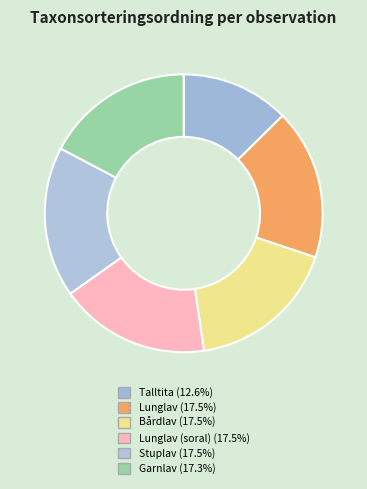

How many segments does this pie chart have?

6